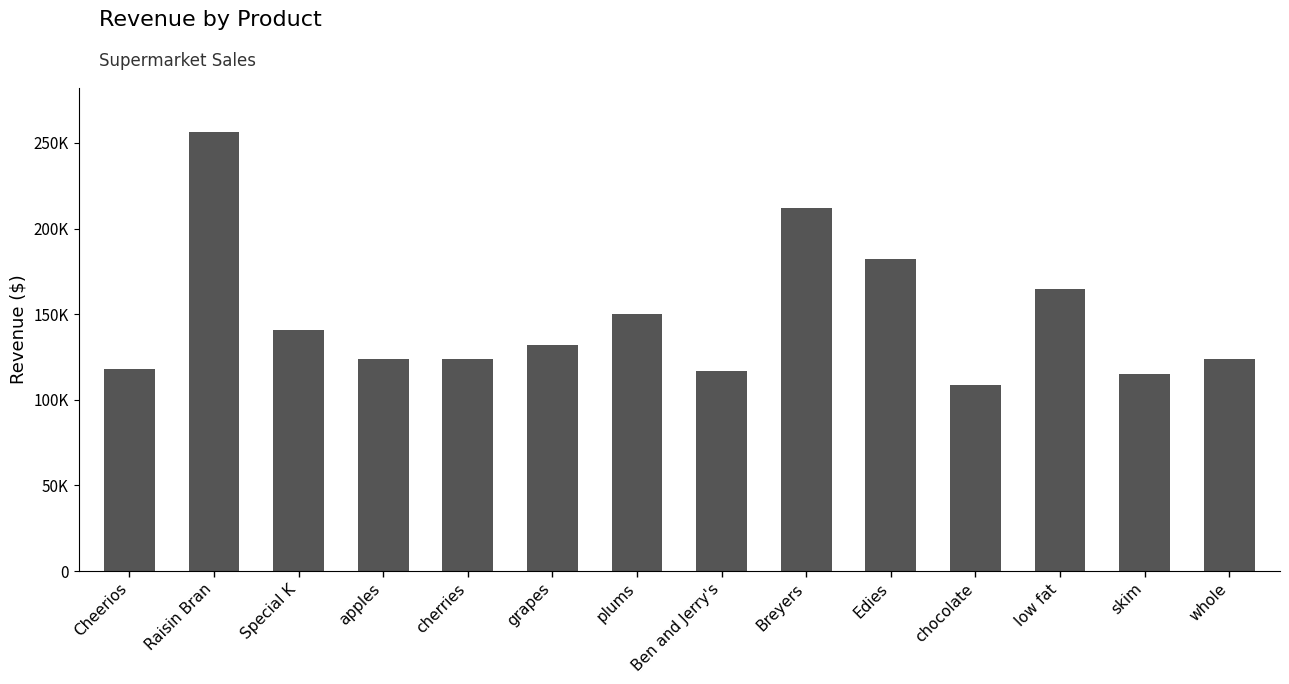

Where does the data first go above 132023?

Raisin Bran